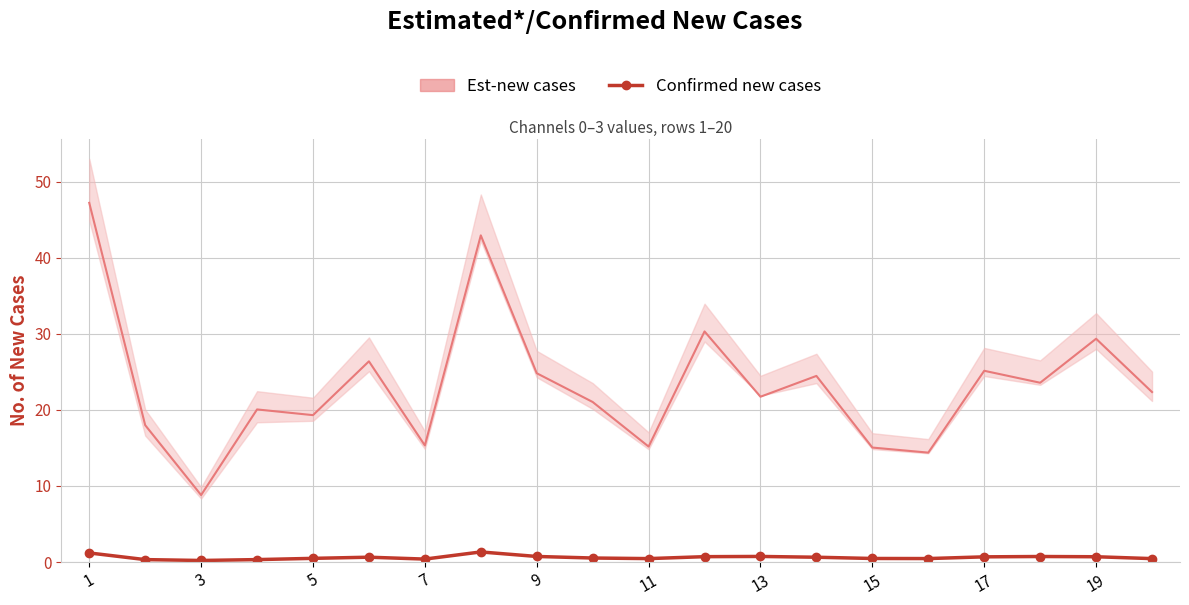

Between 1 and 19, which is larger?

1